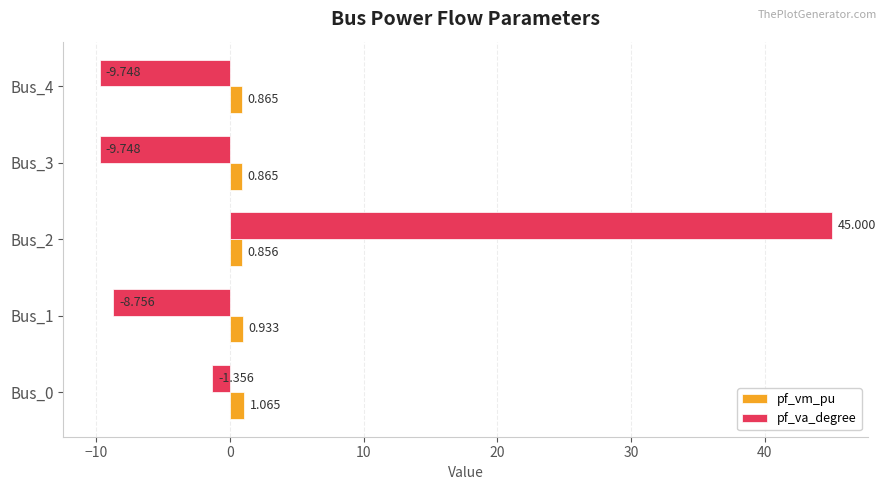

Rank the series by their maximum value, from lowest to highest.

pf_vm_pu, pf_va_degree